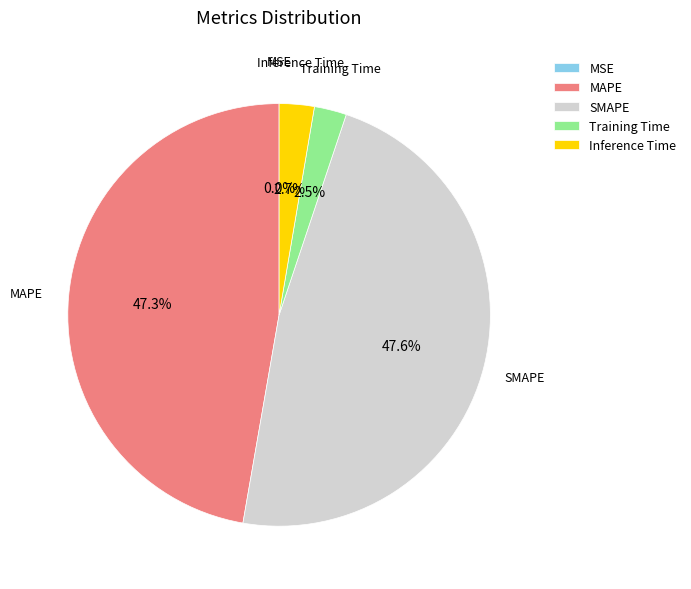

How much of the chart is everything except MAPE?

52.7%